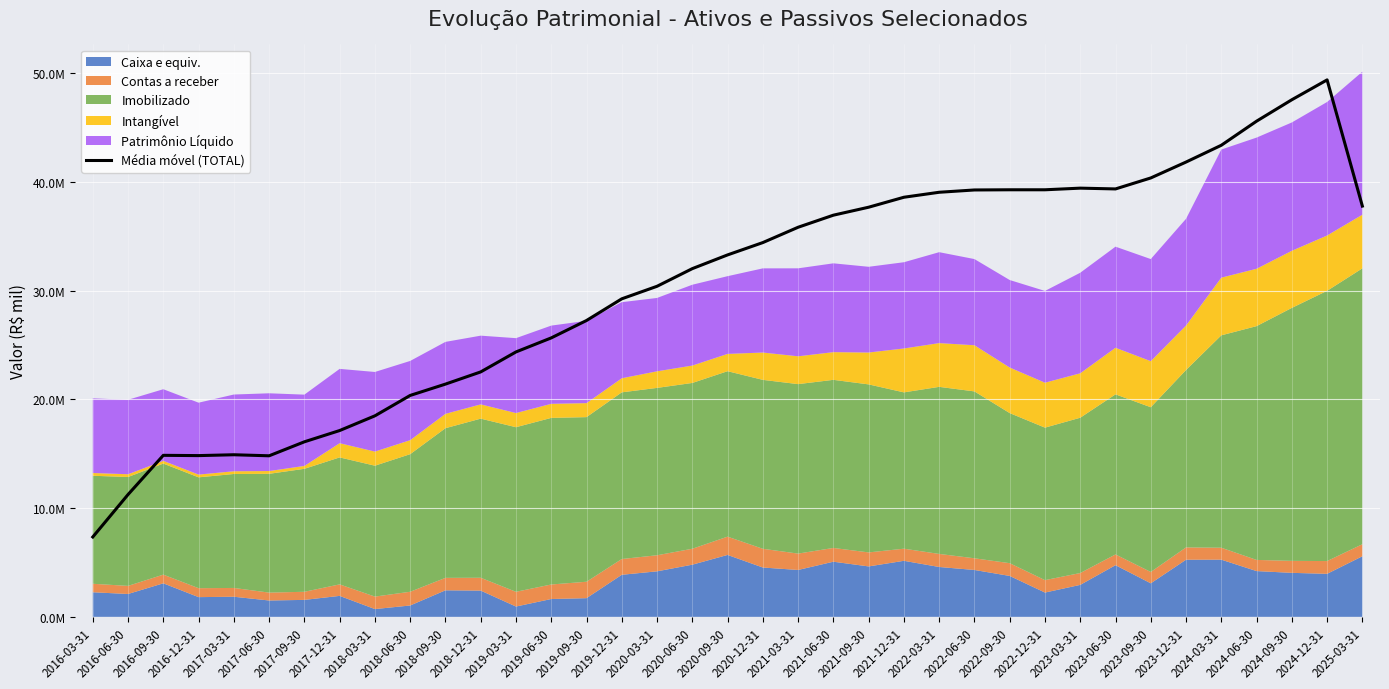

The chart shows a value of 30408288.2 at 2020-03-31. True or false?

True